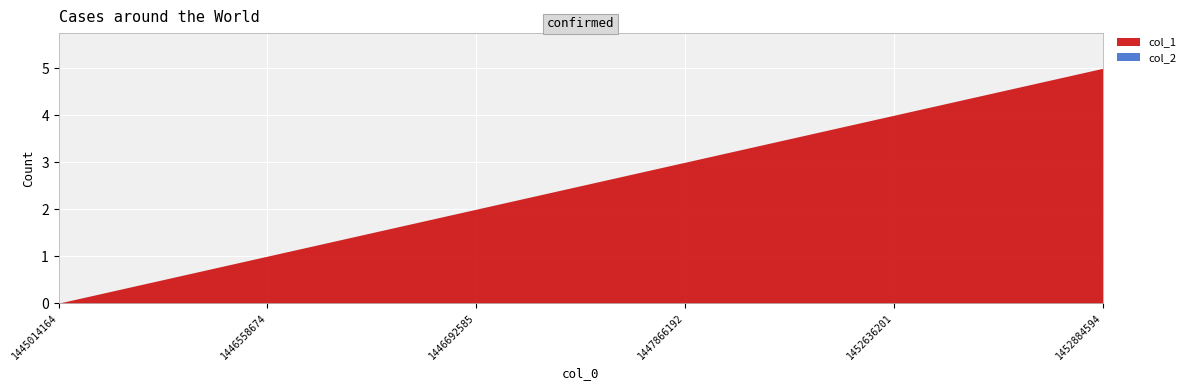

Reading right to left, extract all data points from this chart.

col_1: 5	4	3	2	1	0
col_2: 0	0	0	0	0	0